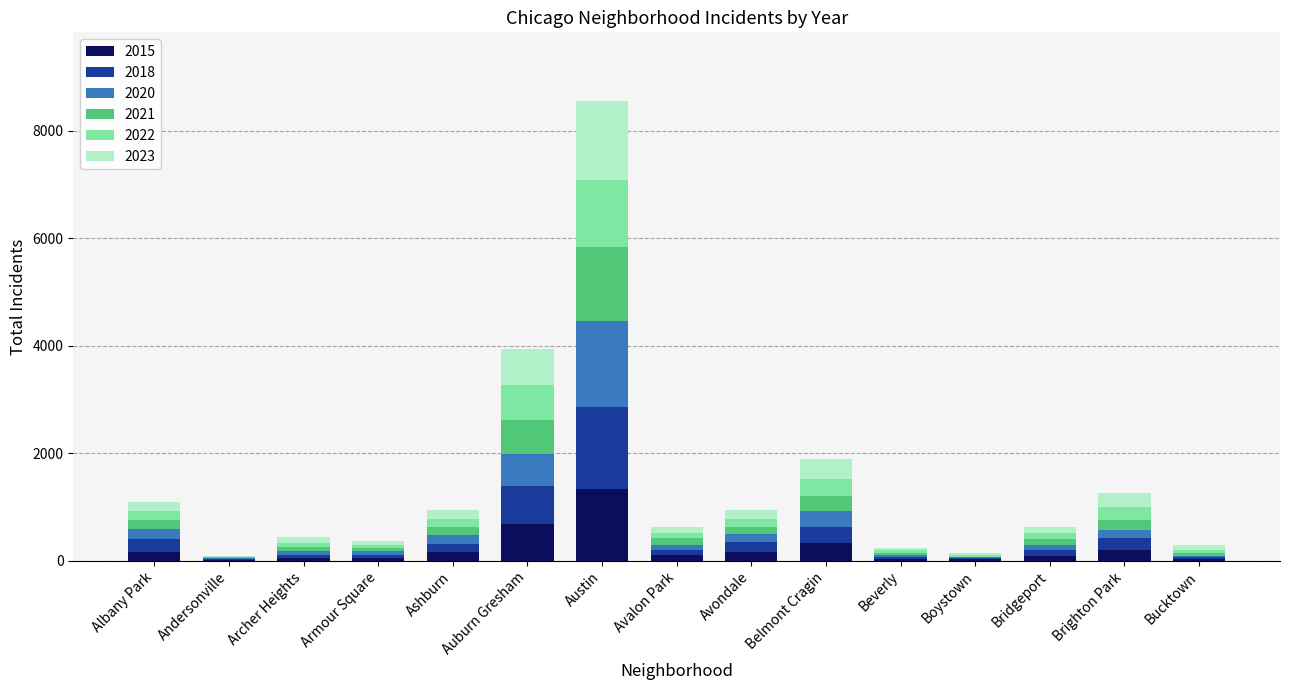

Which category has the highest value in the 2015 series?

Austin